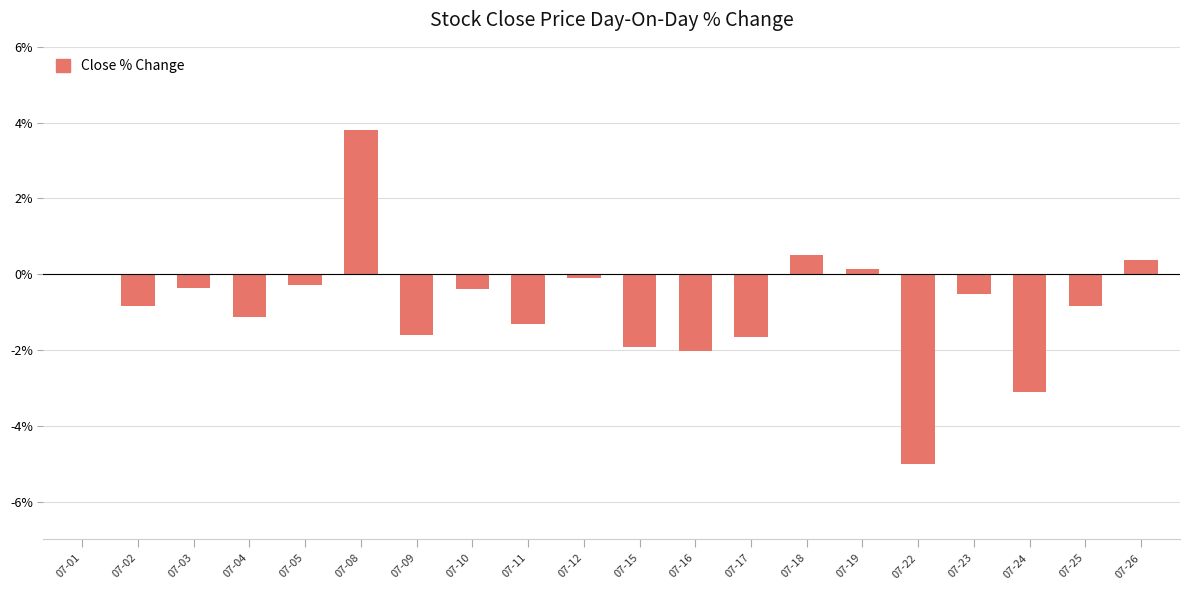

Reading left to right, transcribe all the data shown in this chart.

07-01=0.0	07-02=-0.8	07-03=-0.4	07-04=-1.1	07-05=-0.3	07-08=3.8	07-09=-1.6	07-10=-0.4	07-11=-1.3	07-12=-0.1	07-15=-1.9	07-16=-2.0	07-17=-1.6	07-18=0.5	07-19=0.1	07-22=-5.0	07-23=-0.5	07-24=-3.1	07-25=-0.8	07-26=0.4